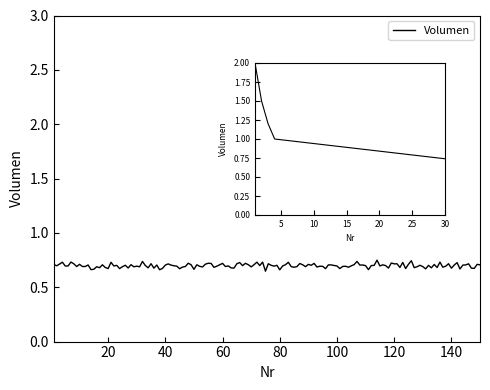

What is the average value?

0.9